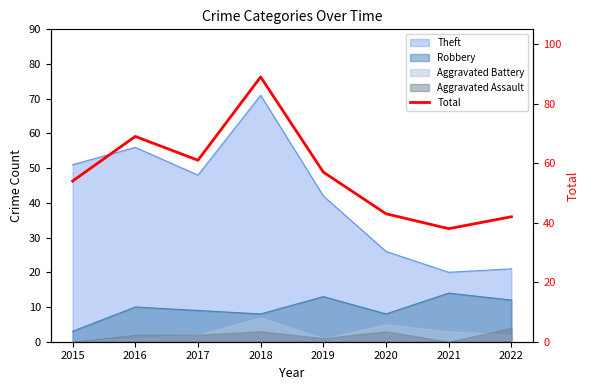

Where is the data nearest to the value 63?

2017